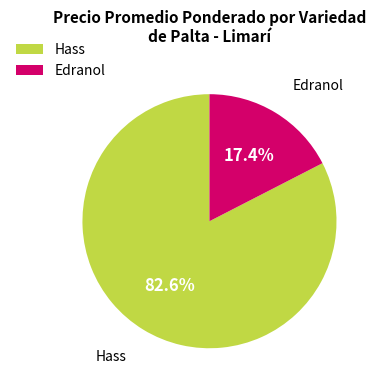

How many slices are in this pie chart?

2